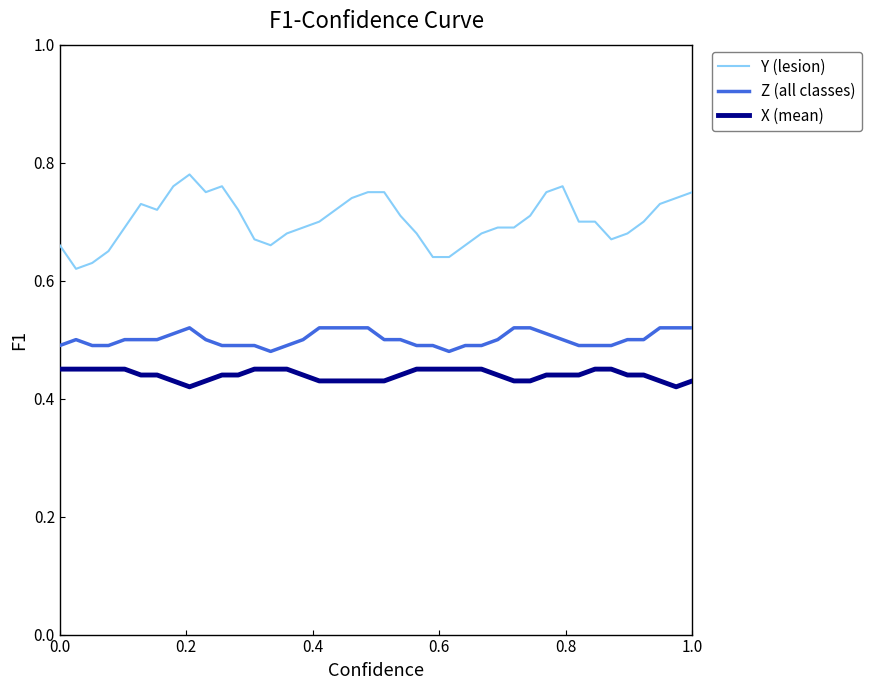

Which series has the largest total across all categories?

Y (lesion)